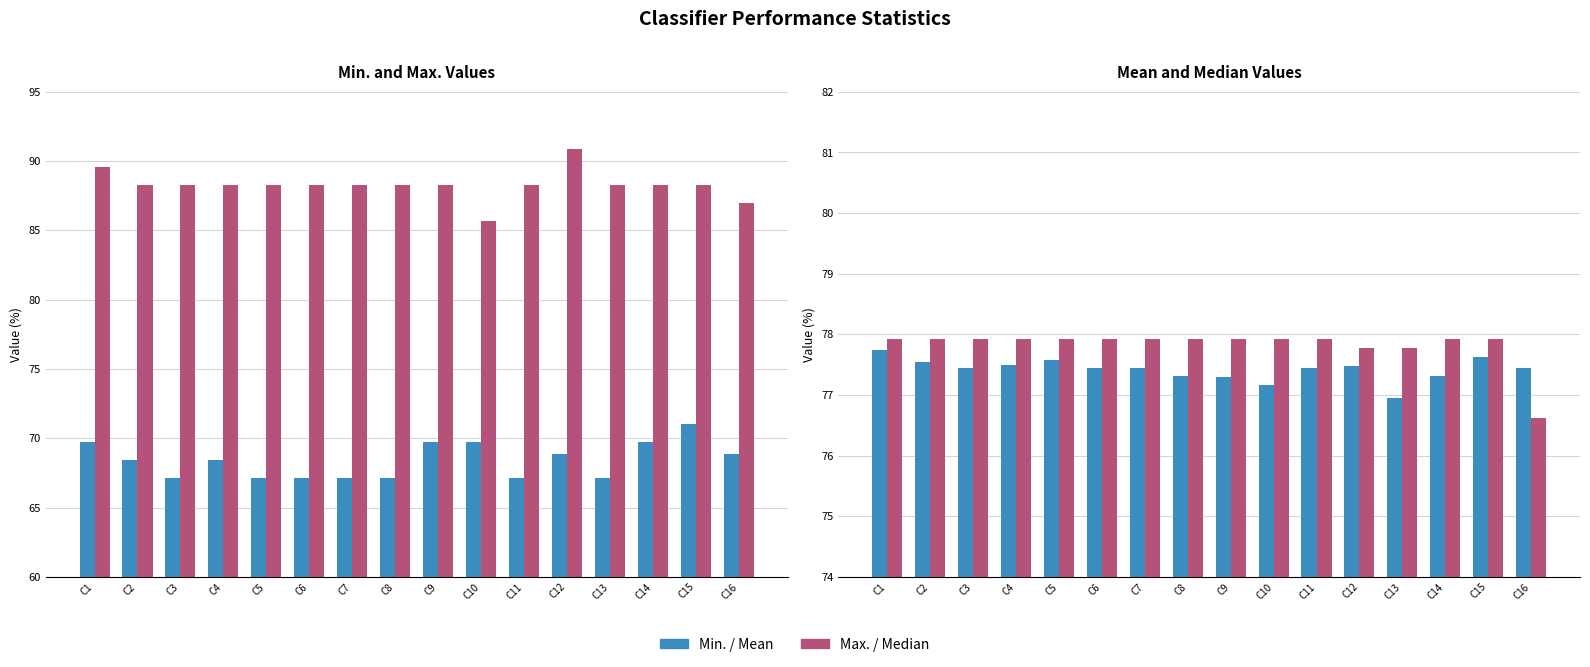

How many bars are there in total?

64